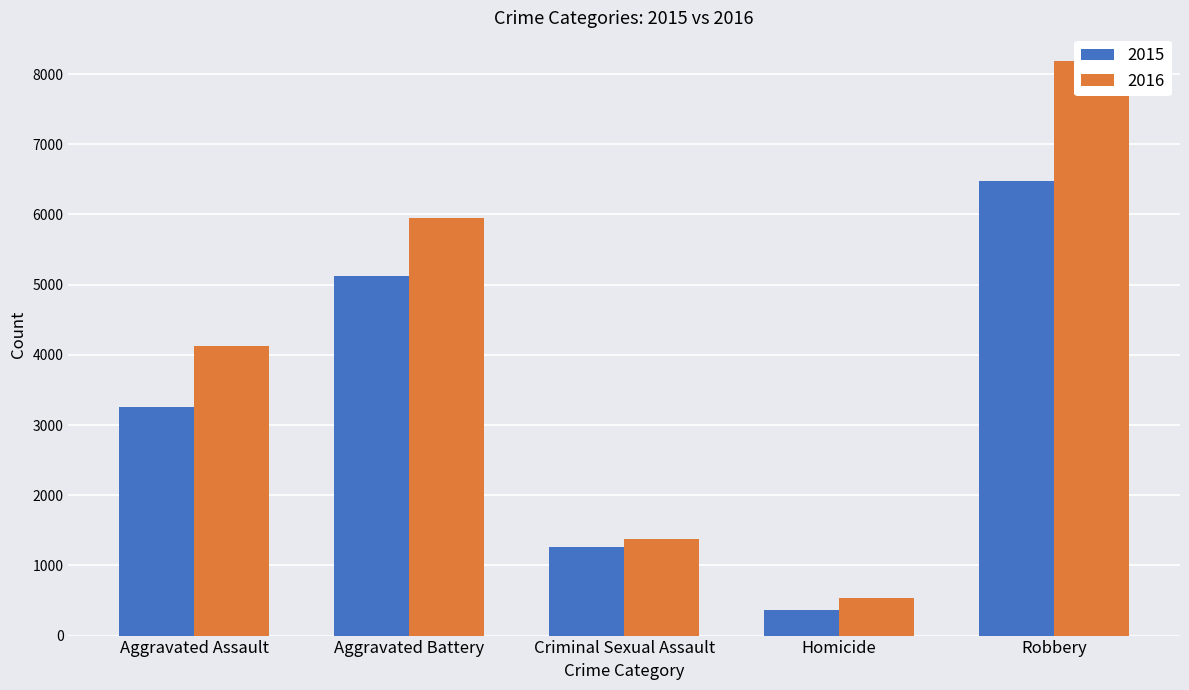

List the series in order of their overall mean, highest first.

2016, 2015